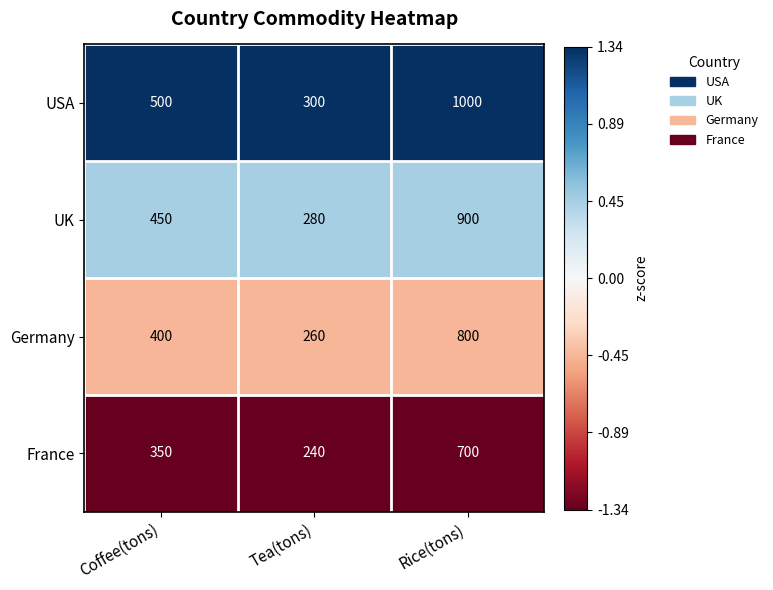

Between Tea(tons) and Rice(tons), which series saw the biggest shift?

USA